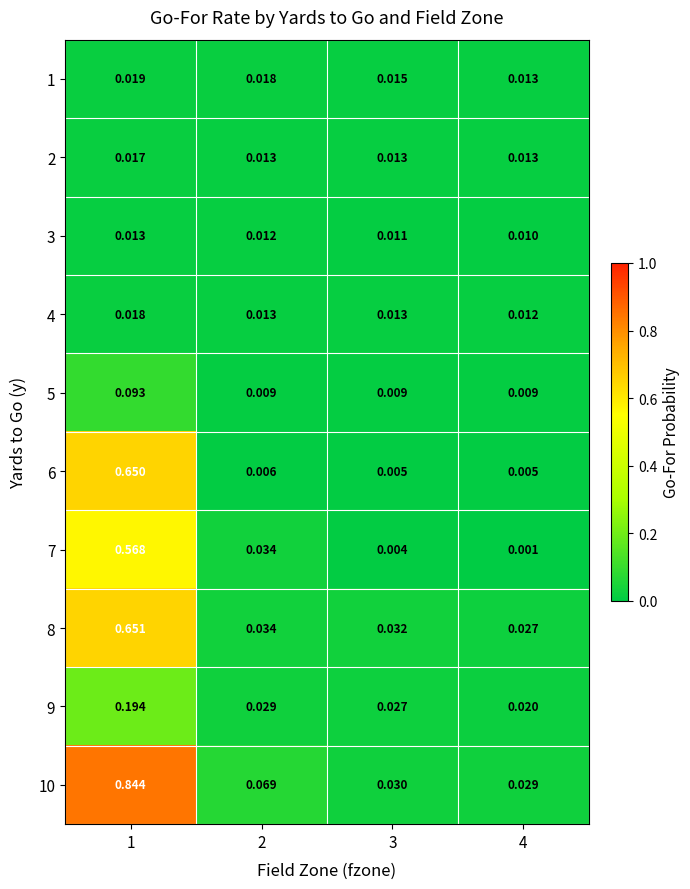

Which series has the largest range (max minus min)?

10